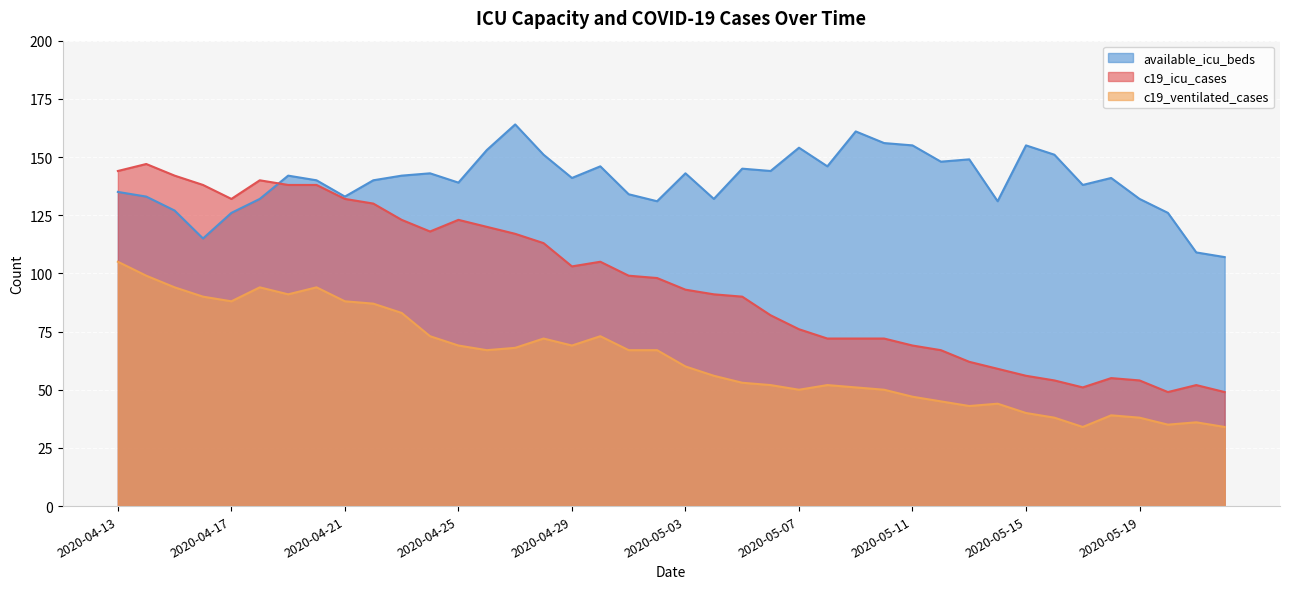

Is it true that c19_ventilated_cases equals 53 at 2020-05-05?

True